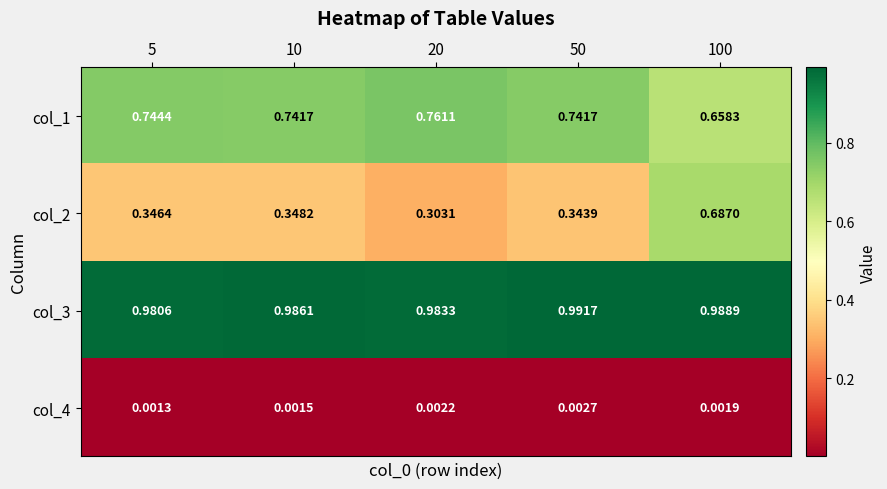

Is the value of col_3 at 50 greater than the value of col_4 at 20?

Yes